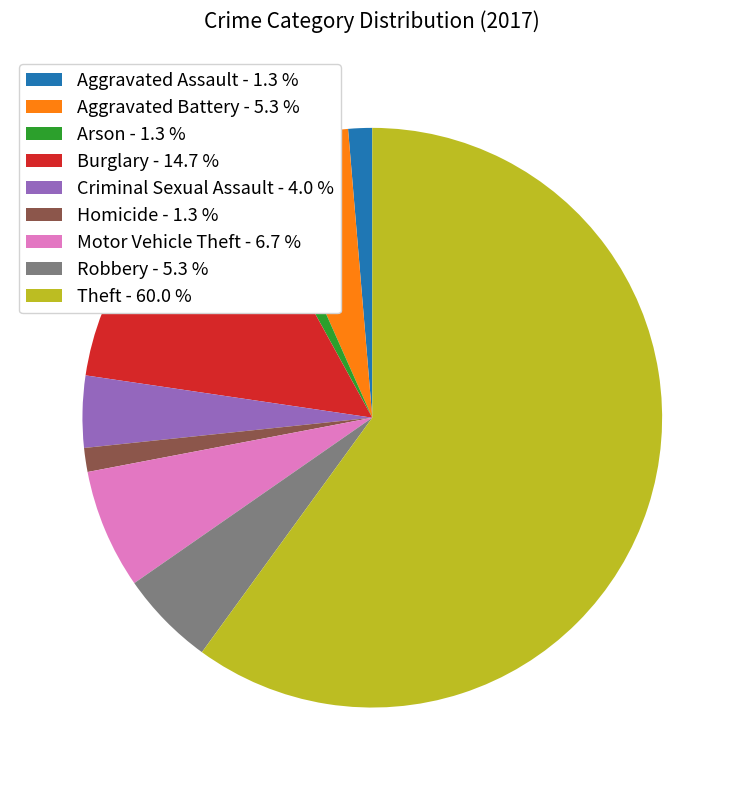

Is there a majority slice in this chart?

Yes